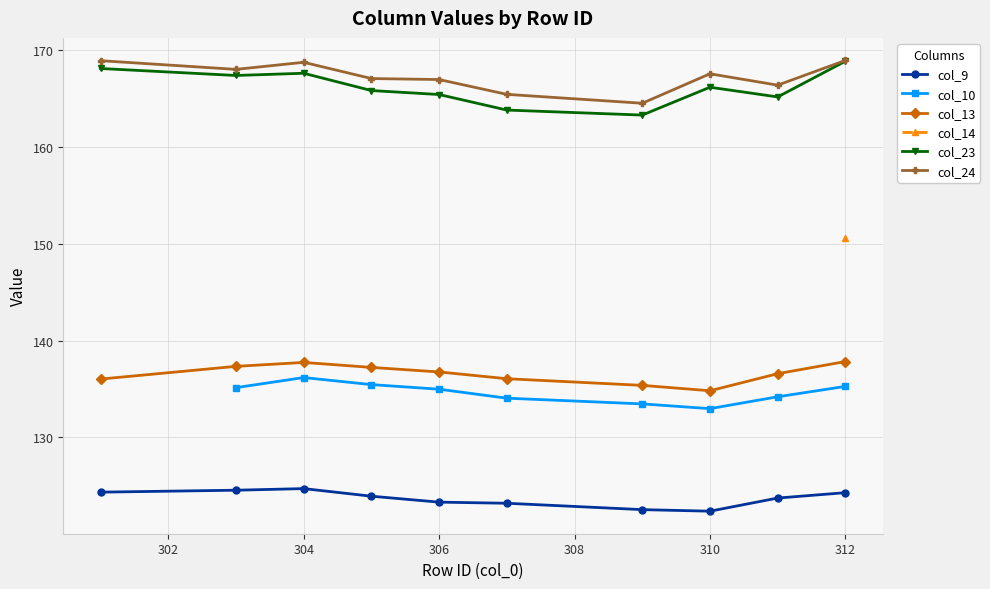

What value does the col_9 series have at 312?

124.3